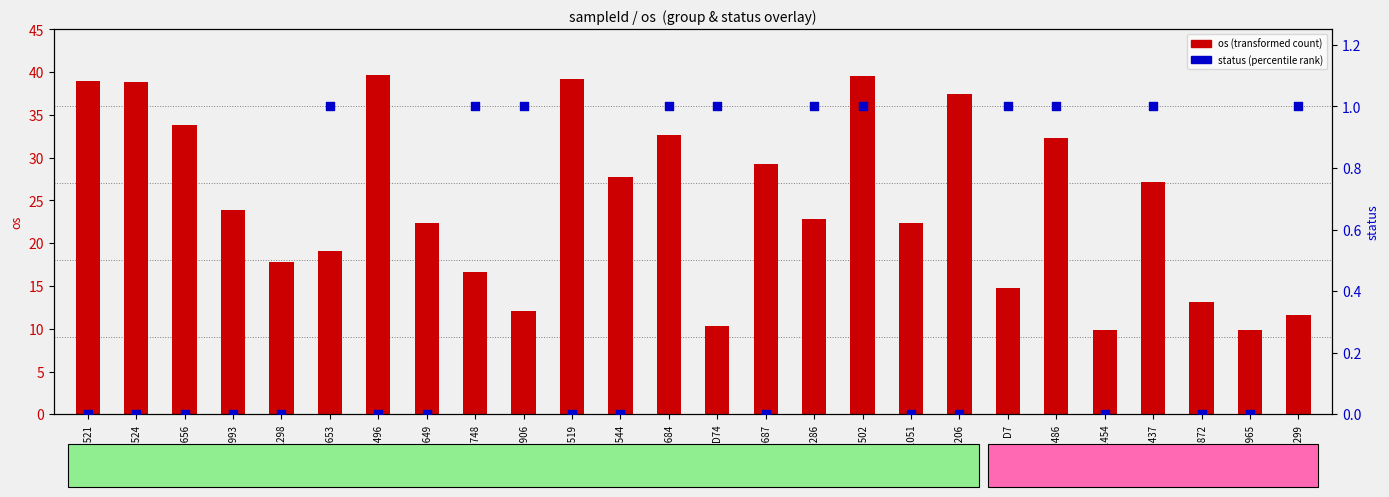

Which series reaches the maximum Y coordinate?

os (transformed count)